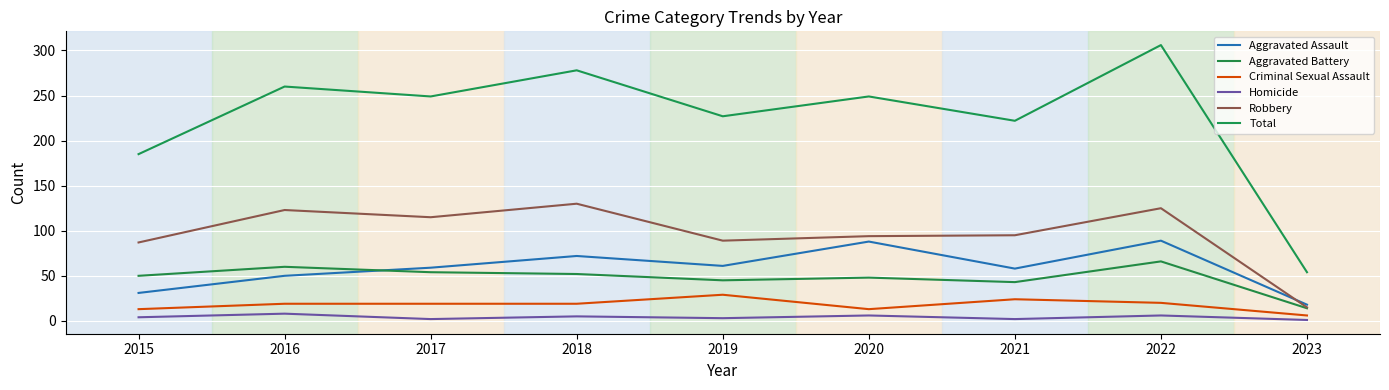

The Homicide series shows 6 at 2020. True or false?

True